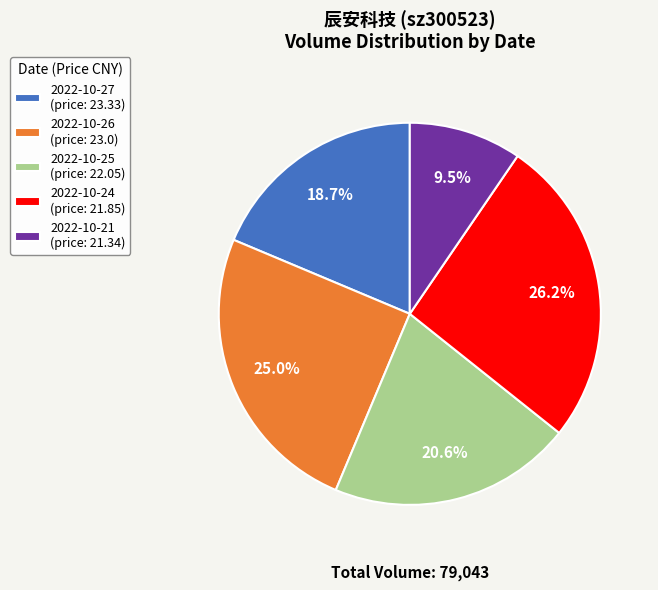

How many slices are in this pie chart?

5